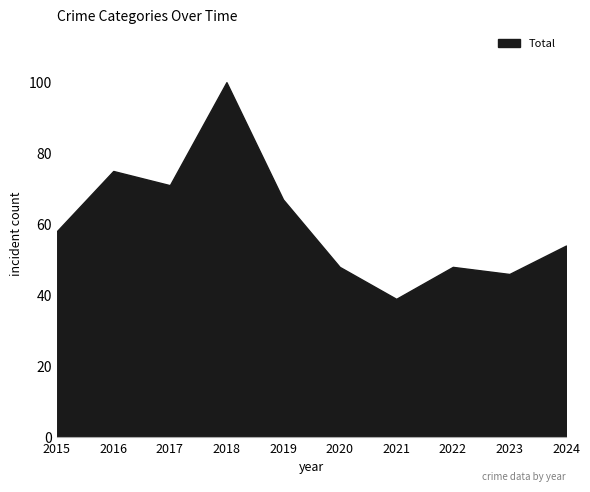

What is the difference between the maximum and minimum values?

61